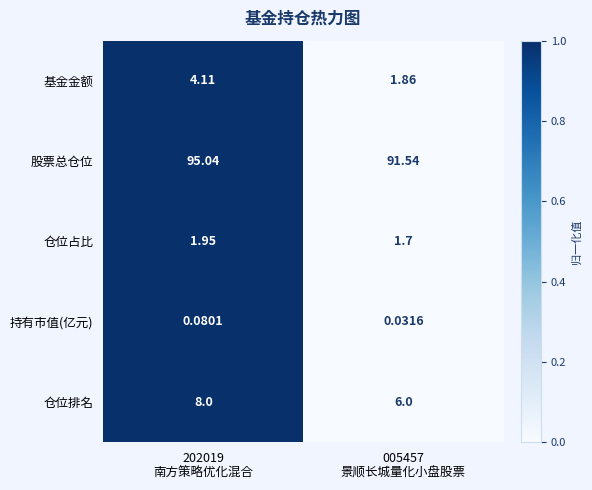

List the series in order of their peak value, highest first.

股票总仓位, 仓位排名, 基金金额, 仓位占比, 持有市值(亿元)